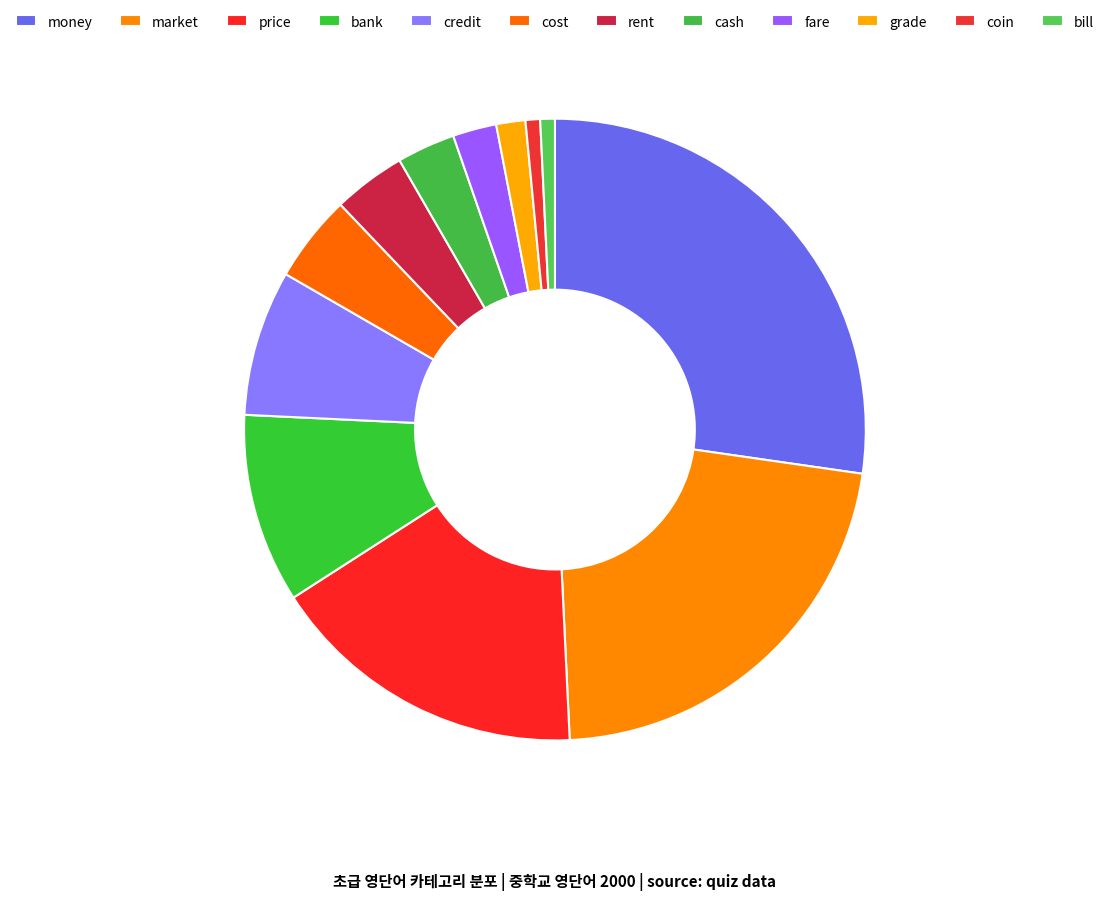

What is the change in value from market to price?

-7